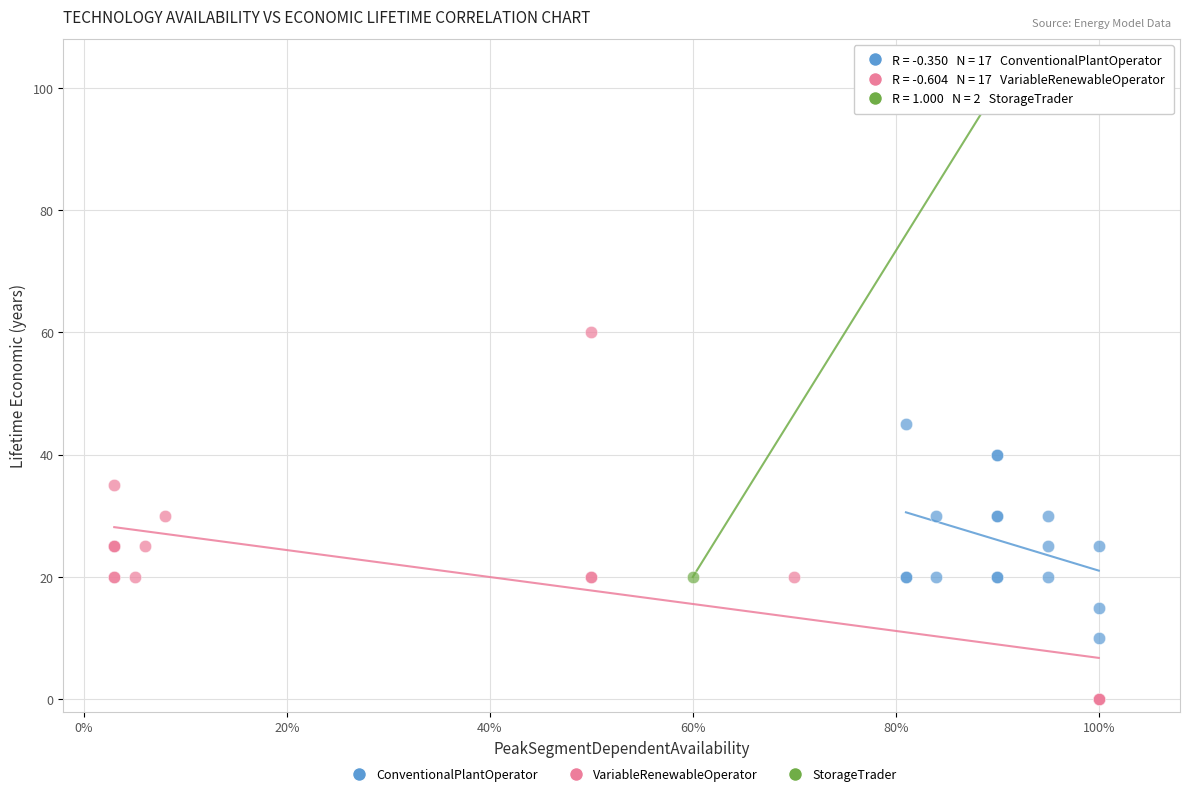

What are all the series names shown in the legend?

ConventionalPlantOperator, VariableRenewableOperator, StorageTrader